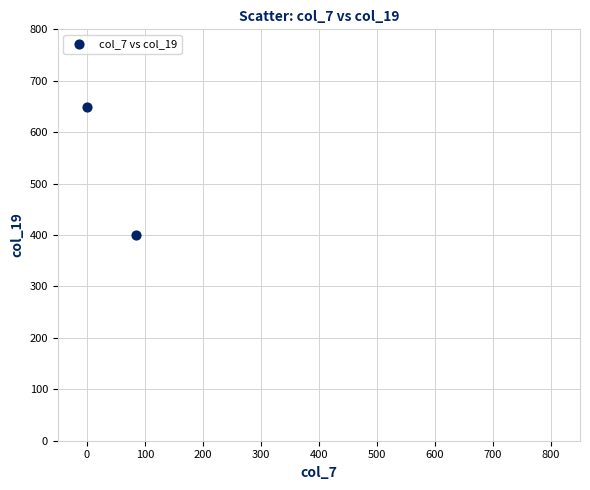

What is the range of X values (max minus min)?

84.8